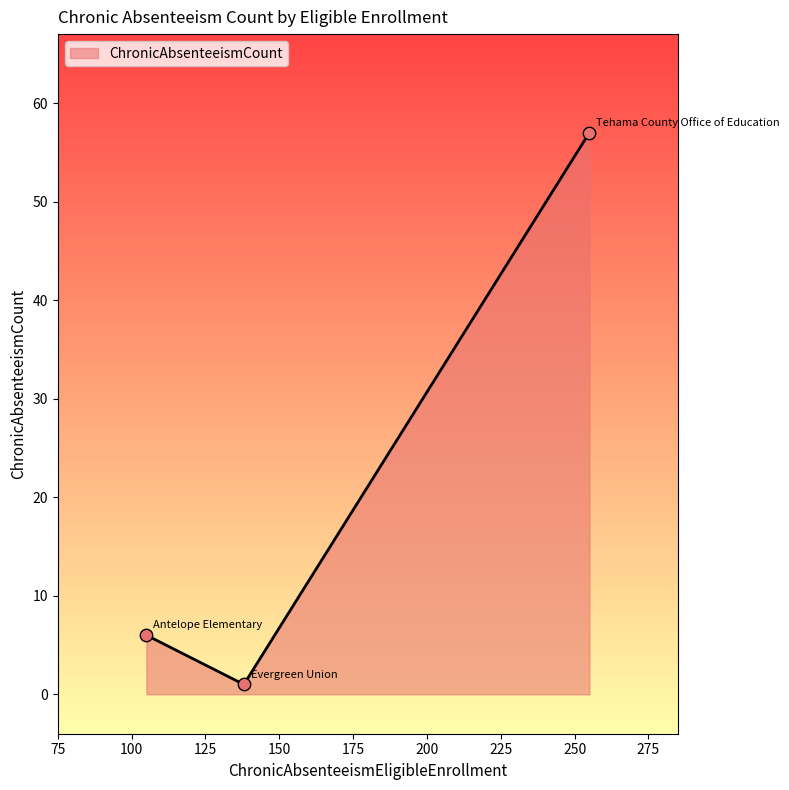

What is the average value?

21